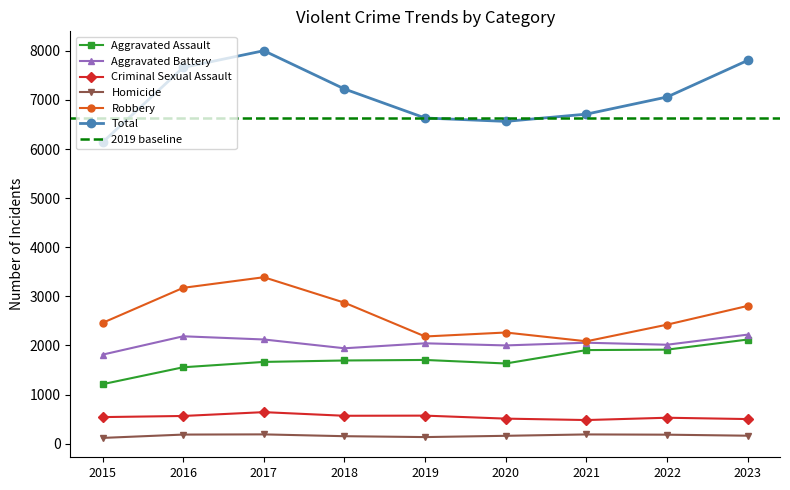

At which label is Criminal Sexual Assault closest to 560?

2016